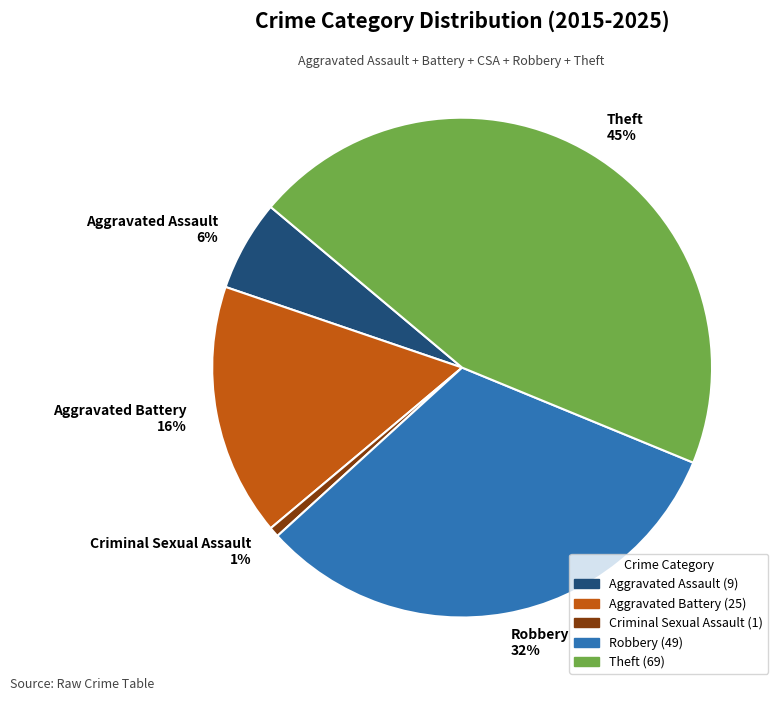

Approximately how many times larger is the value at Aggravated Assault compared to Robbery?

0.2